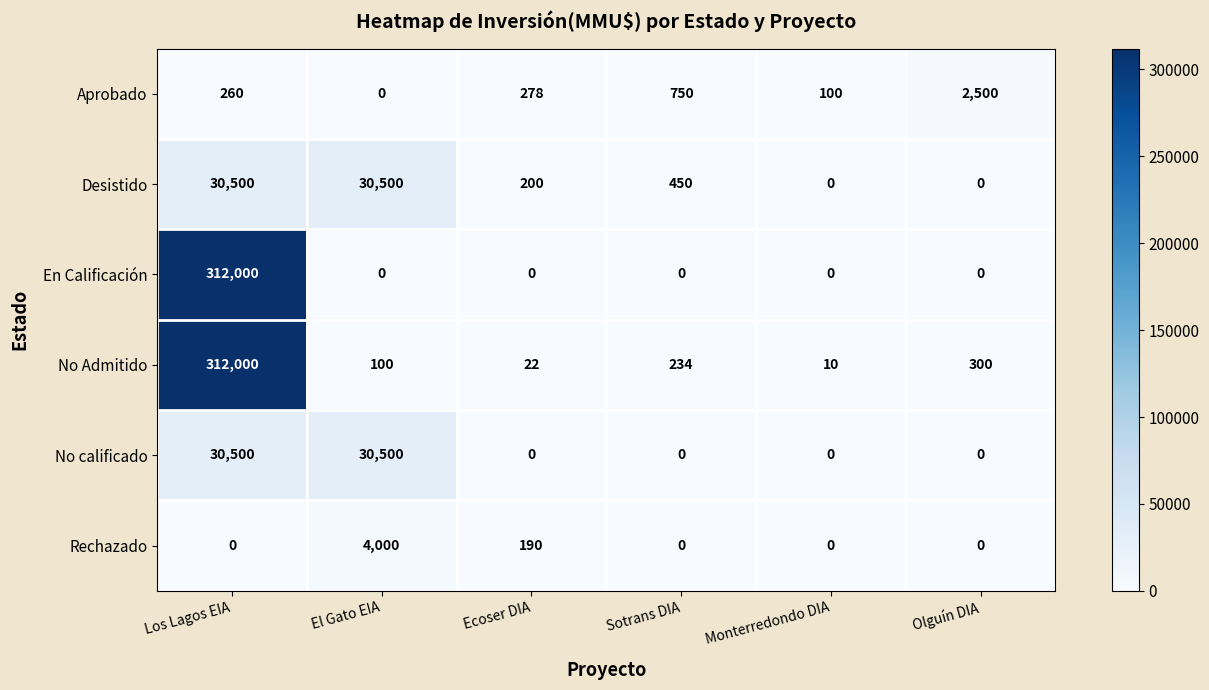

What is the spread (max minus min) of values at Los Lagos EIA?

312000